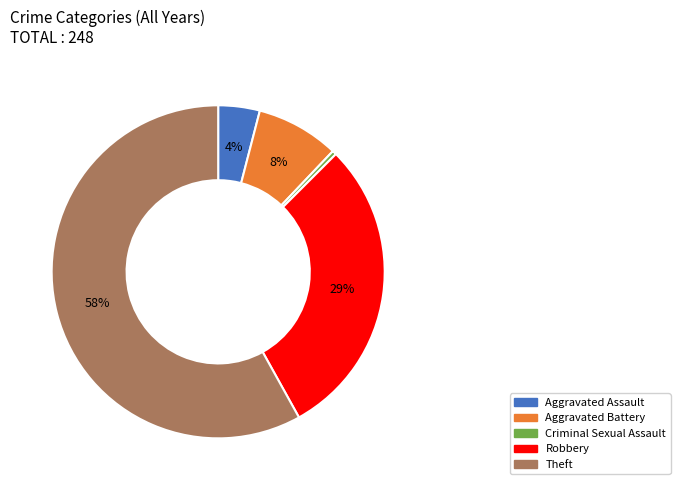

The Aggravated Battery slice represents 8% of the pie. True or false?

True